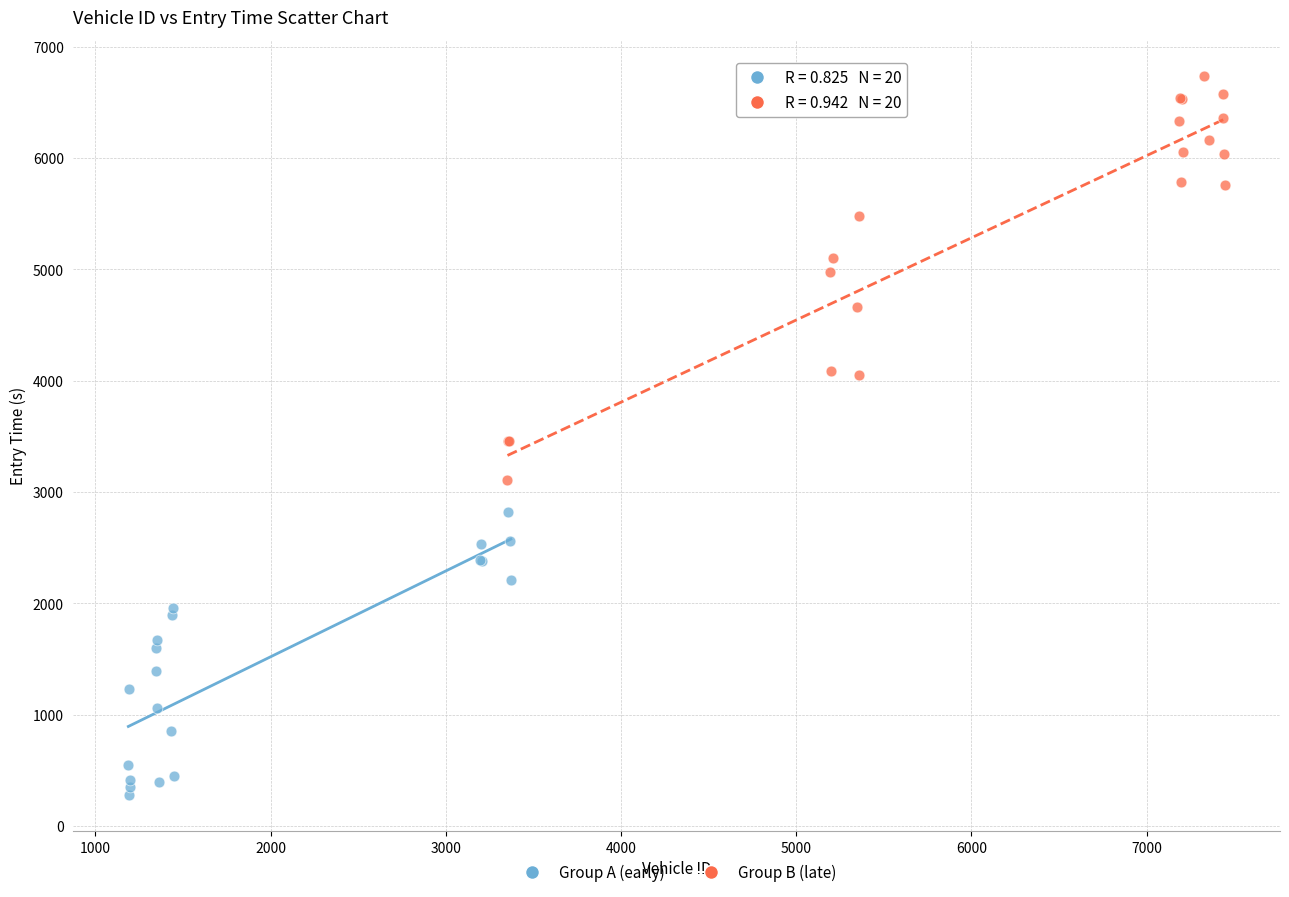

Which series reaches the minimum Y coordinate?

Group A (early)